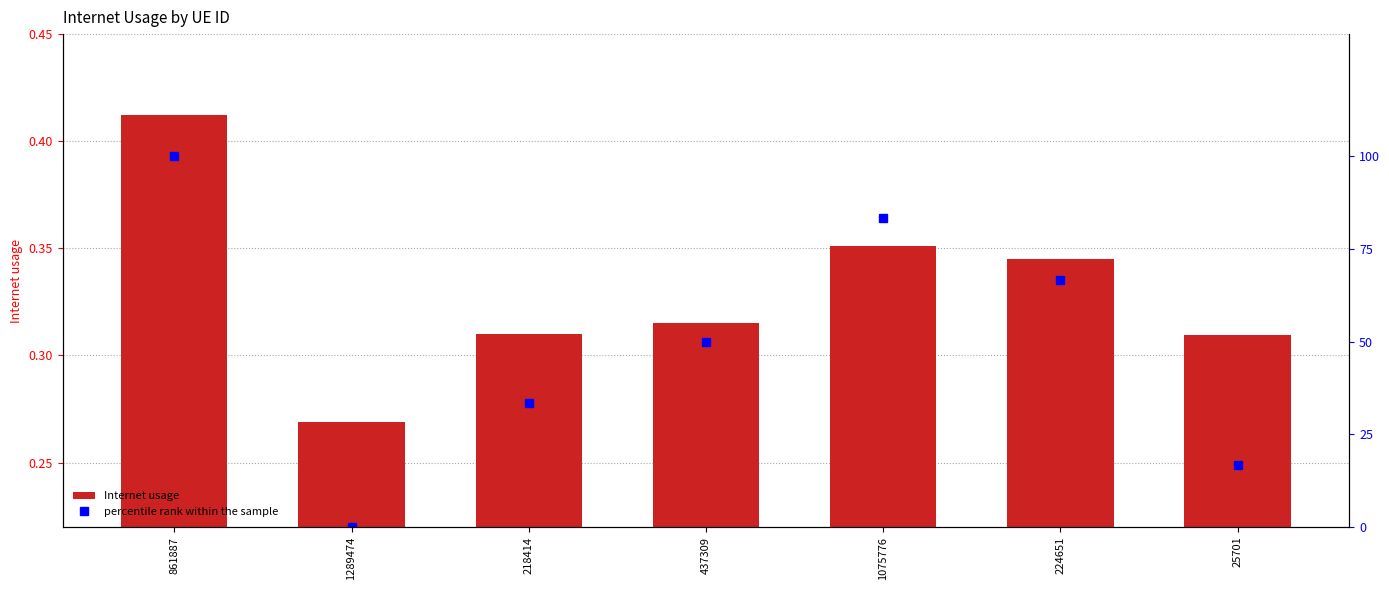

The Internet usage series shows 0.3 at 218414. True or false?

True